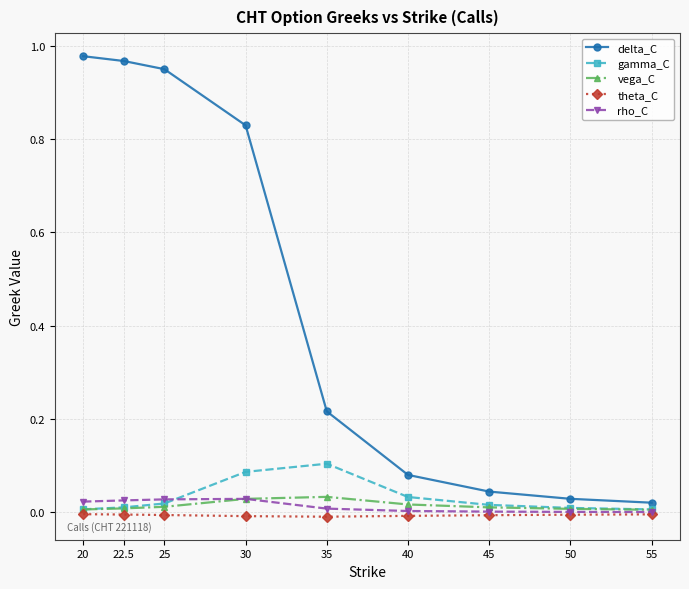

Which series has the widest spread of values?

delta_C